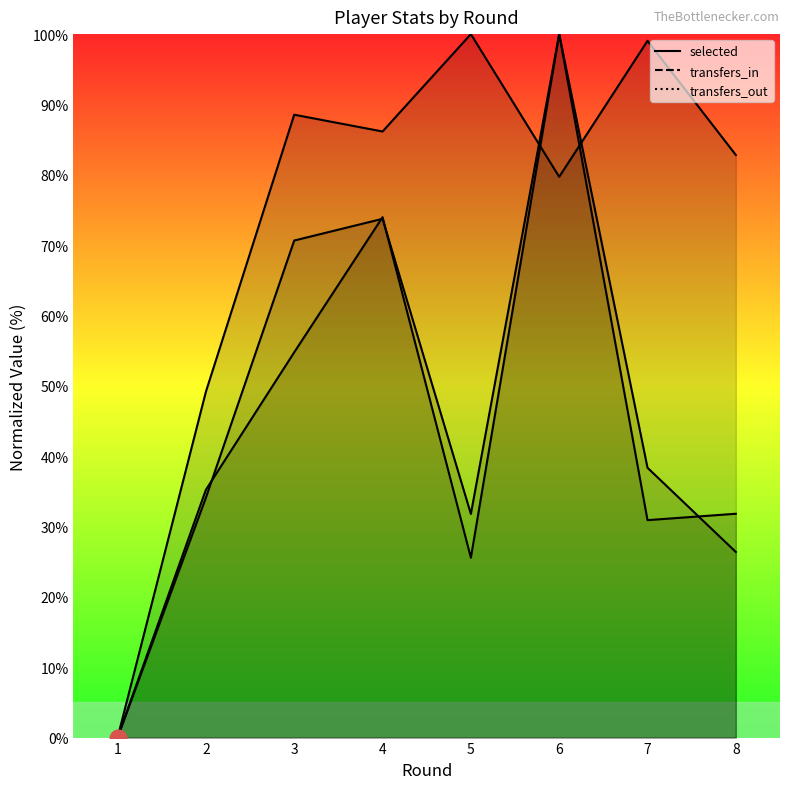

What is the difference between the second highest and minimum values in the selected series?

99.0